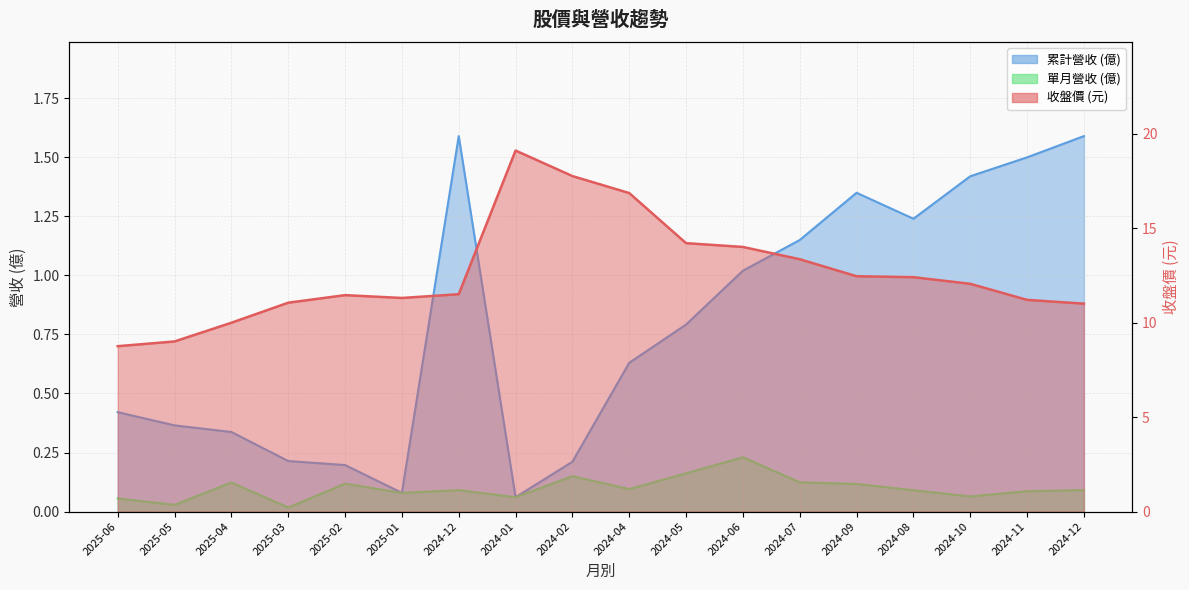

What are all the series names shown in the legend?

收盤, 單月營收, 累計營收